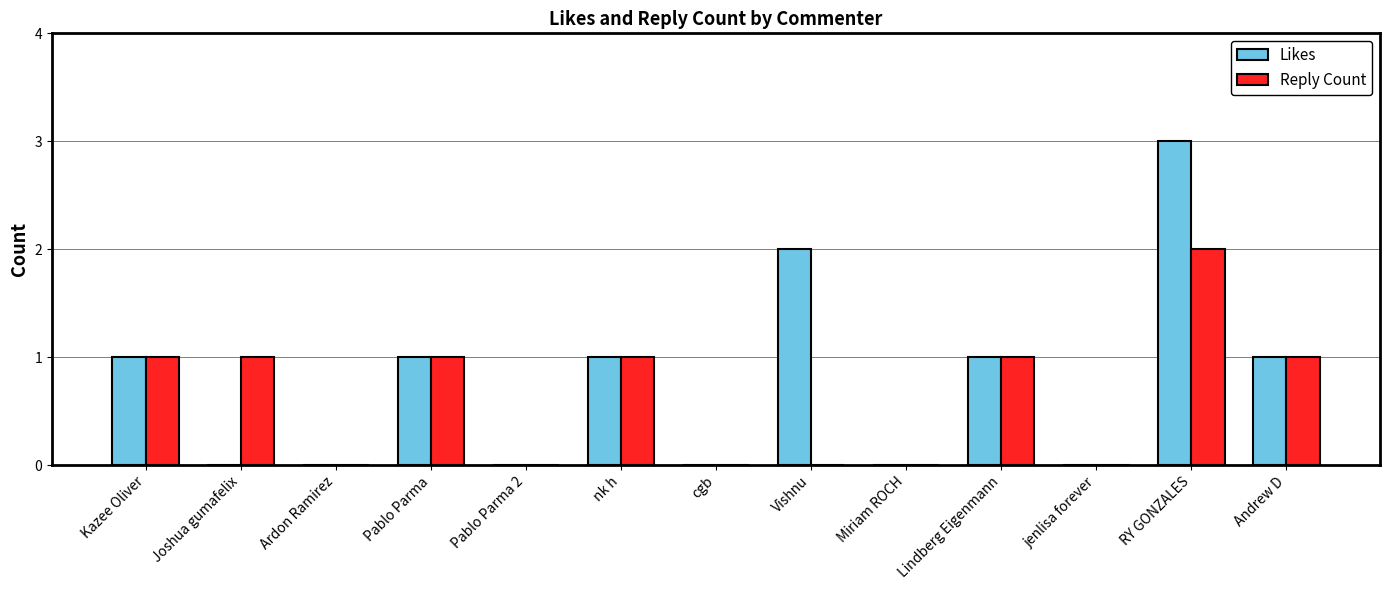

Reading left to right, transcribe all the data shown in this chart.

Likes: Kazee Oliver=1	Joshua gumafelix=0	Ardon Ramirez=0	Pablo Parma=1	Pablo Parma 2=0	nk h=1	cgb=0	Vishnu=2	Miriam ROCH=0	Lindberg Eigenmann=1	jenlisa forever=0	RY GONZALES=3	Andrew D=1
Reply Count: Kazee Oliver=1	Joshua gumafelix=1	Ardon Ramirez=0	Pablo Parma=1	Pablo Parma 2=0	nk h=1	cgb=0	Vishnu=0	Miriam ROCH=0	Lindberg Eigenmann=1	jenlisa forever=0	RY GONZALES=2	Andrew D=1